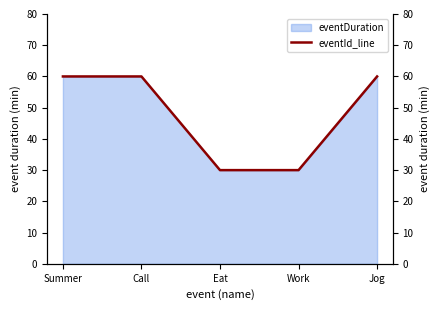

What is the sum of the values at Work and Summer?

90